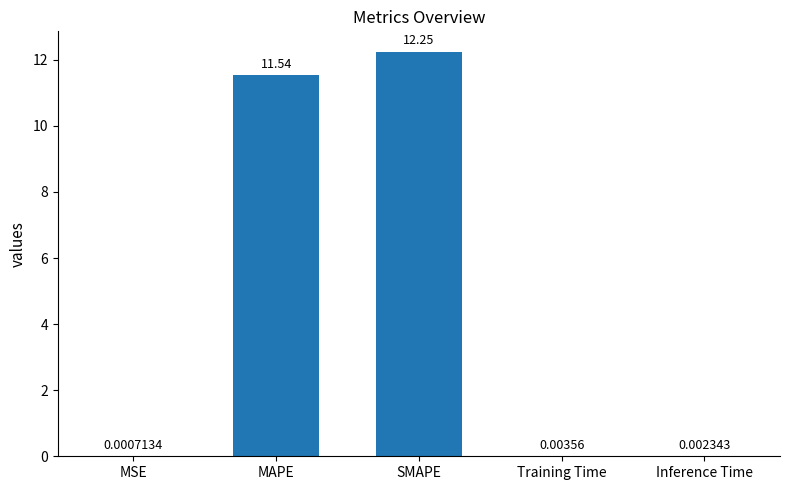

Are the bars grouped side by side (vs. stacked)?

No